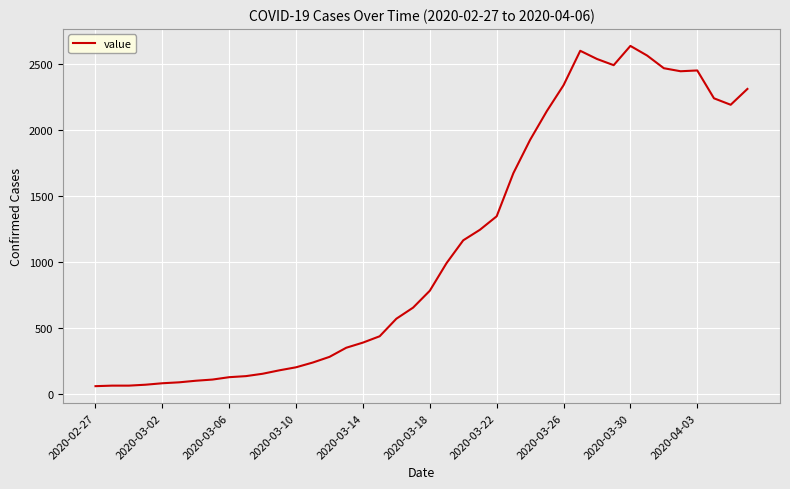

What is the greatest value displayed?

2639